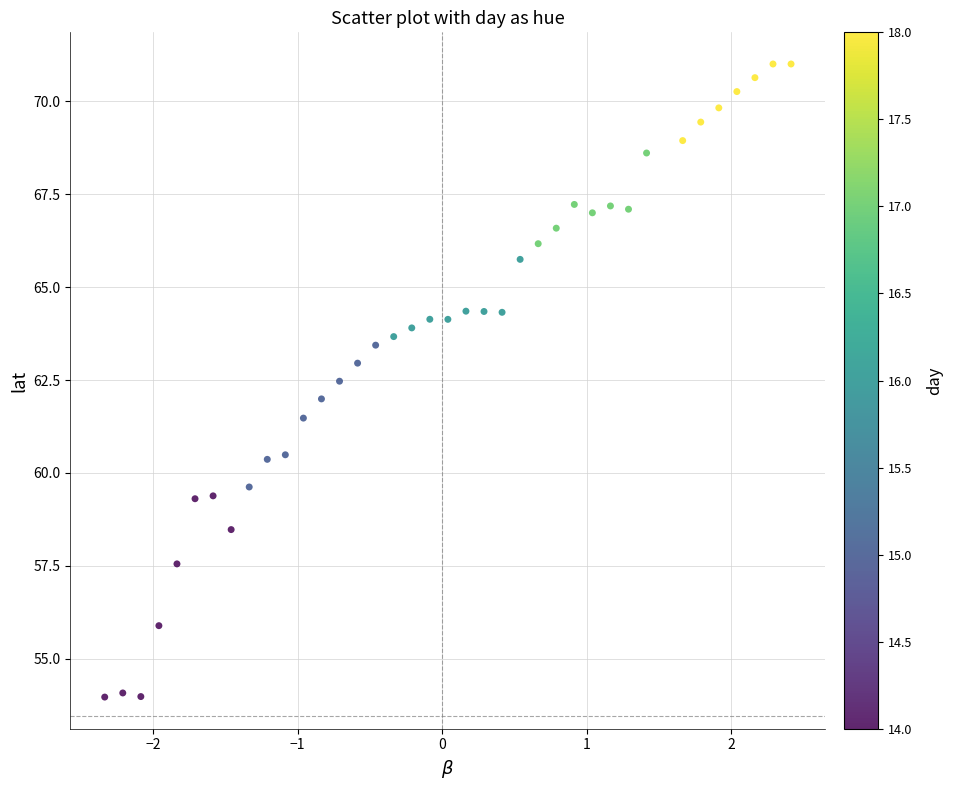

What is the range of Y values (max minus min)?

17.0